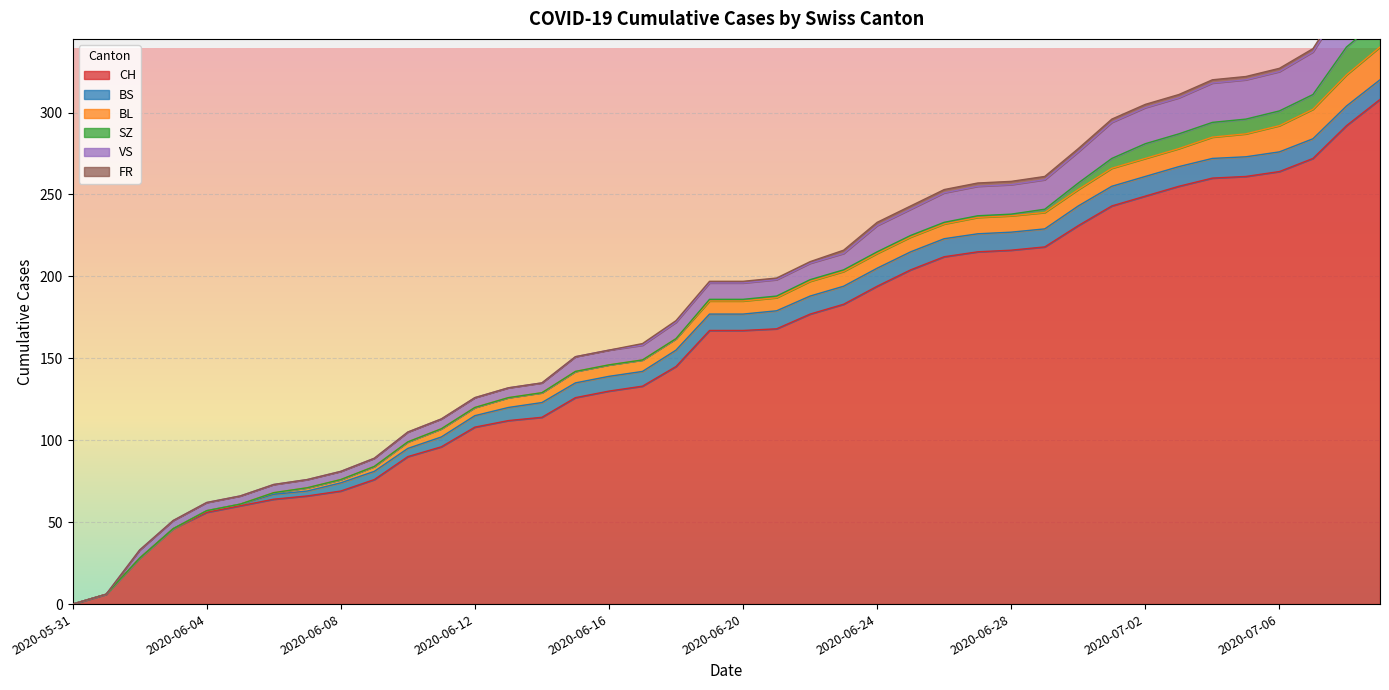

Rank the series by their maximum value, from highest to lowest.

CH, VS, BL, SZ, BS, FR